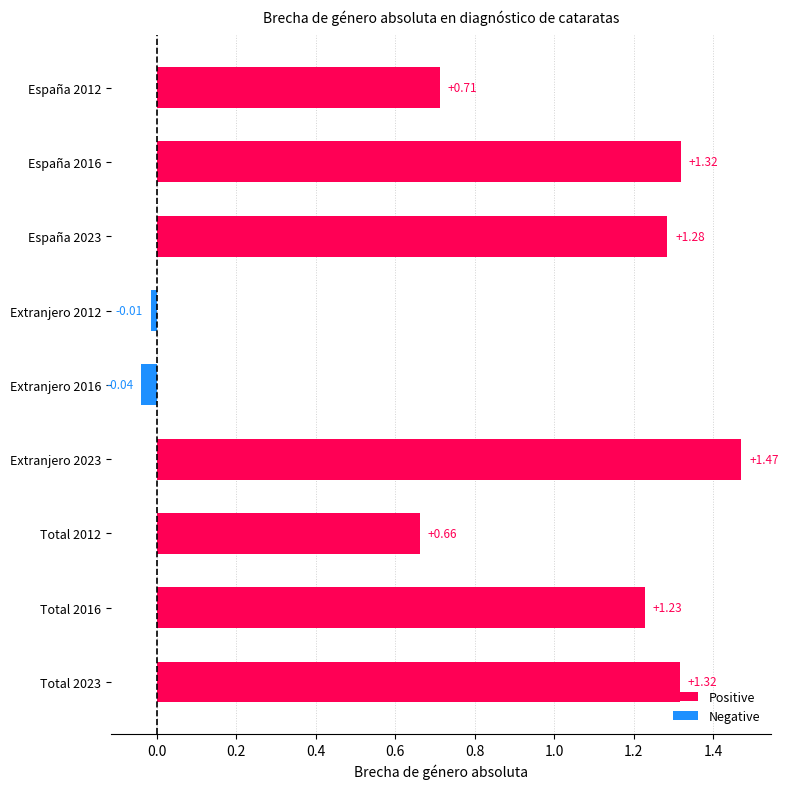

What value does the Total series have at 2016?

1.2